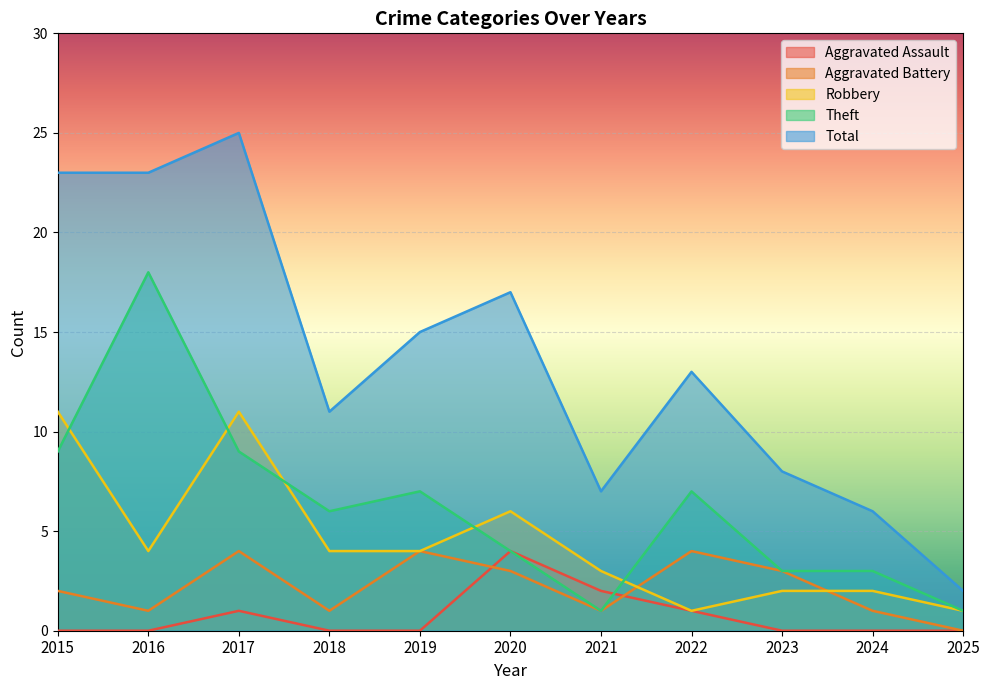

In Robbery, how many points are higher than both neighbors (excluding endpoints)?

2